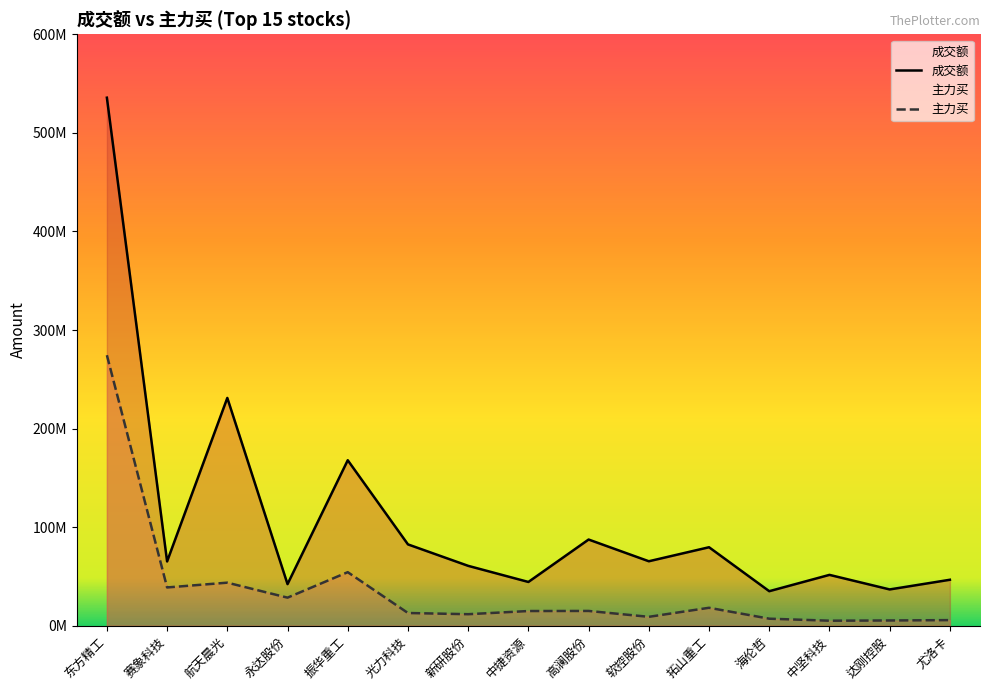

In 成交额, how many points are lower than both neighbors (excluding endpoints)?

6